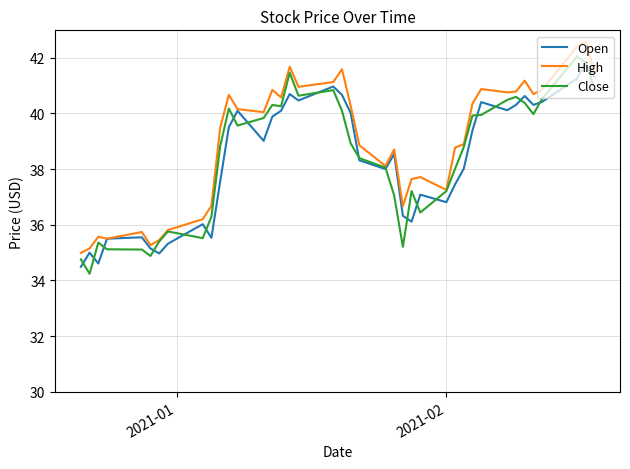

In Open, how many points are lower than both neighbors (excluding endpoints)?

10